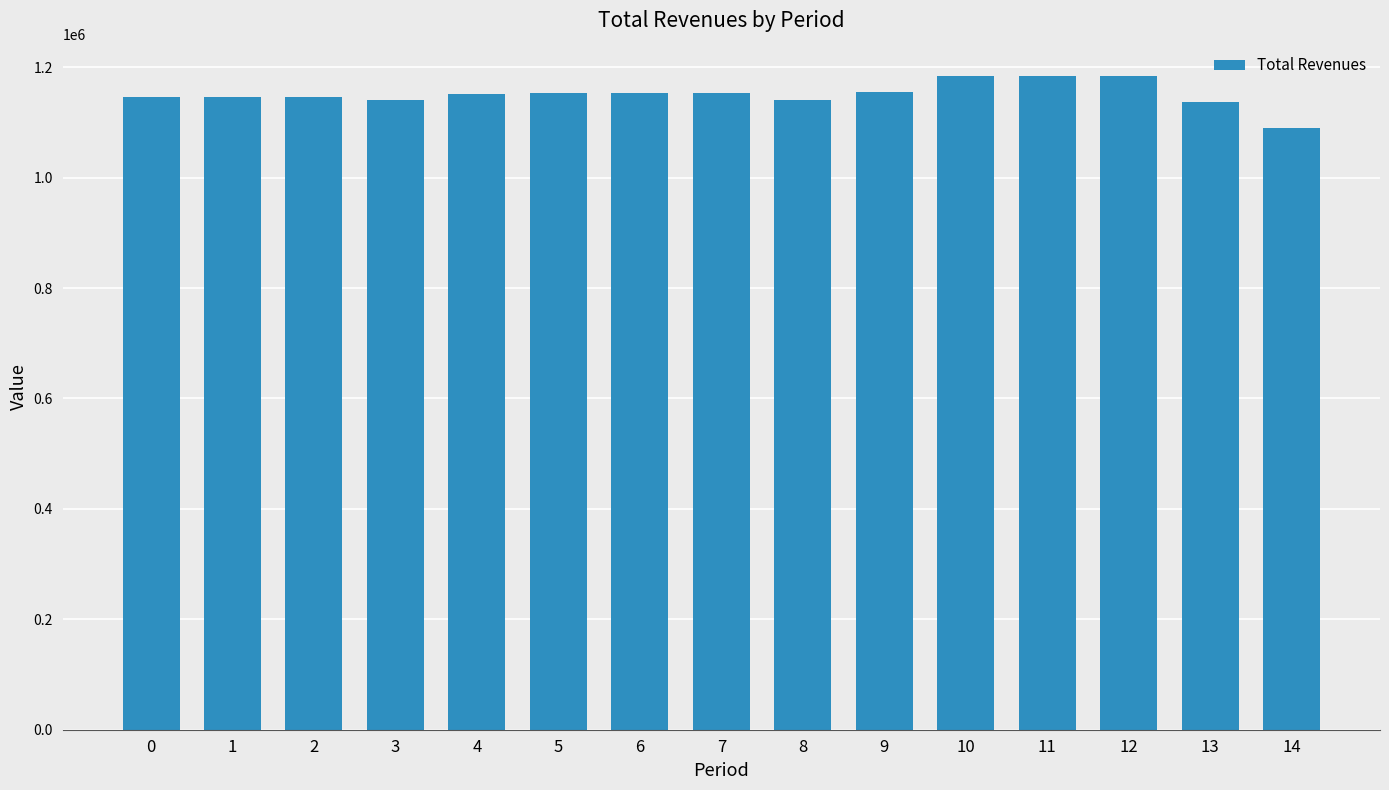

Does the chart contain any negative values?

No